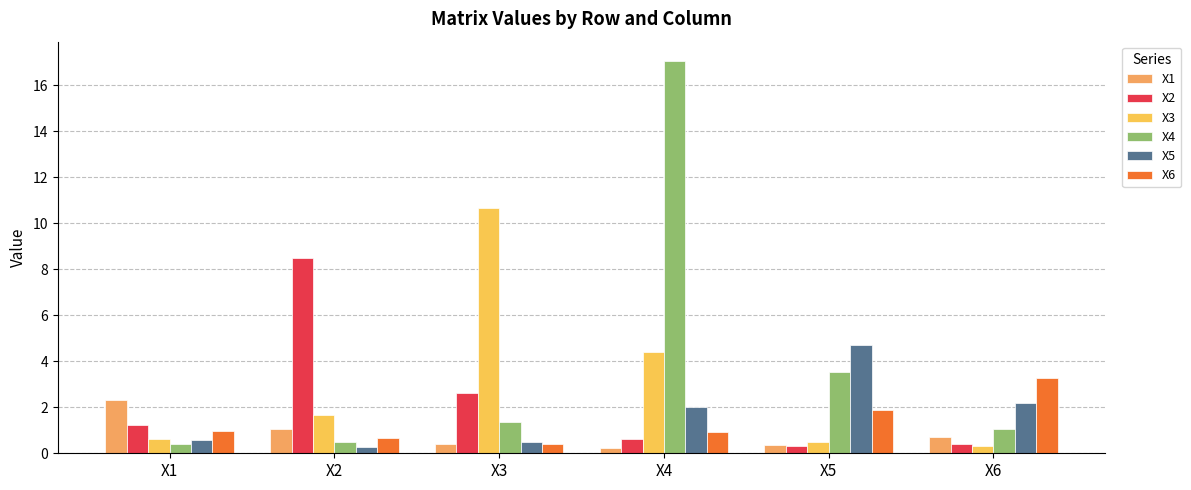

How many bars are there in each group?

6